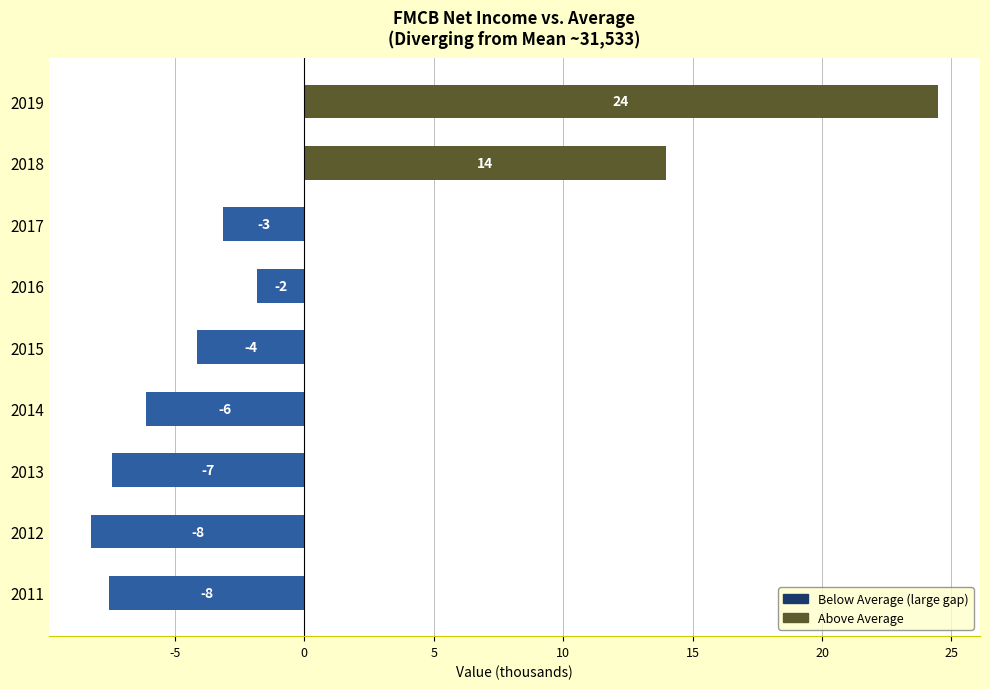

Are the bars horizontal?

Yes